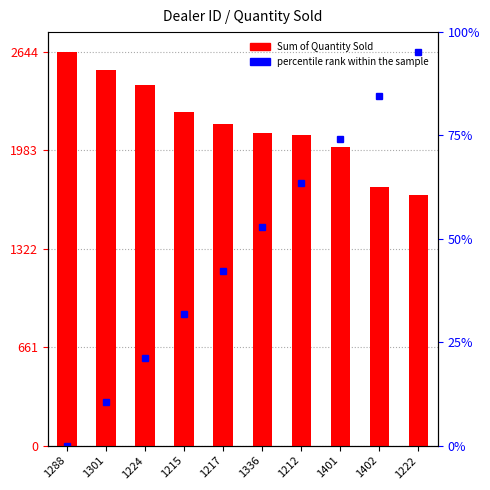

What is the greatest value displayed?

2644